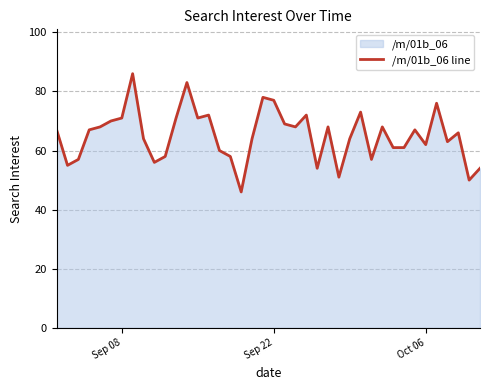

What is the smallest value displayed?

46